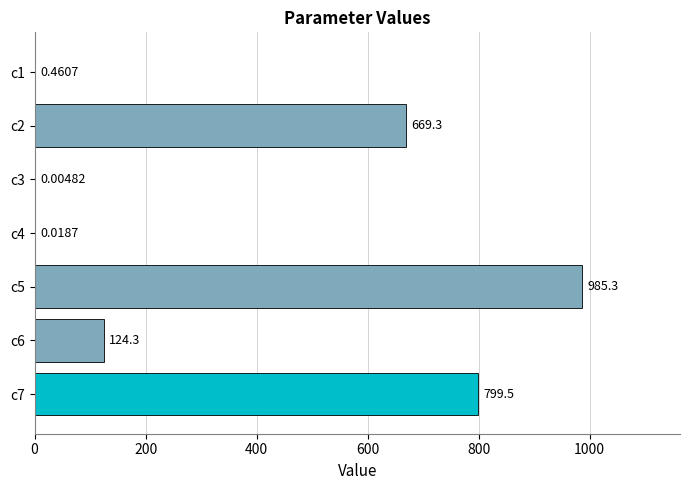

What is the sum of the values at c3 and c2?

669.3